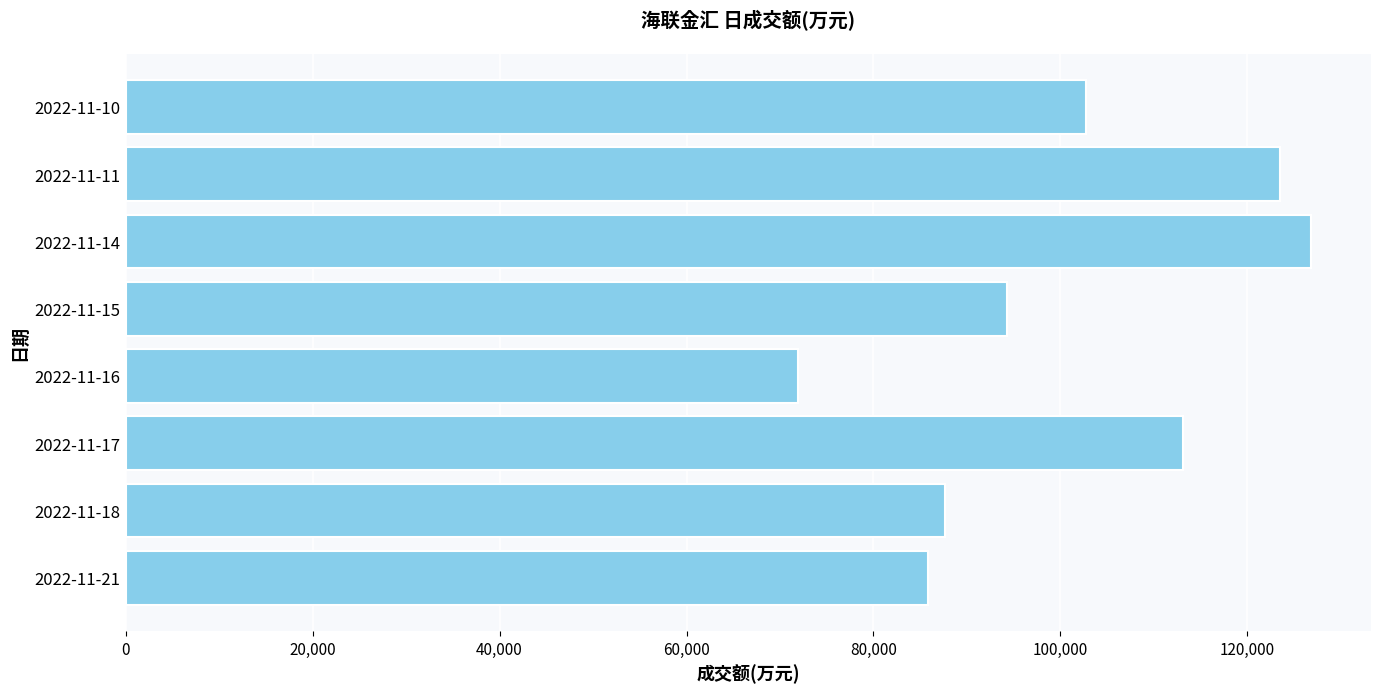

What is the difference between the second highest and second lowest values?

37602